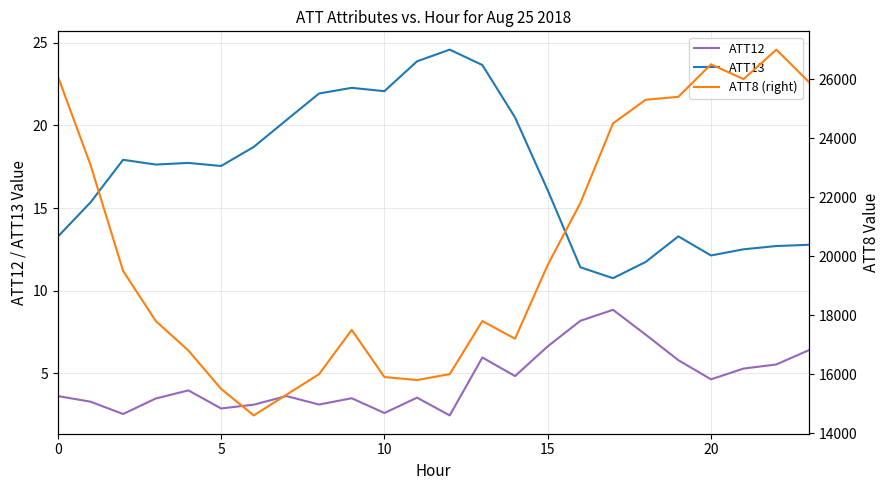

The value of ATT12 at 12 is 2.5. True or false?

True